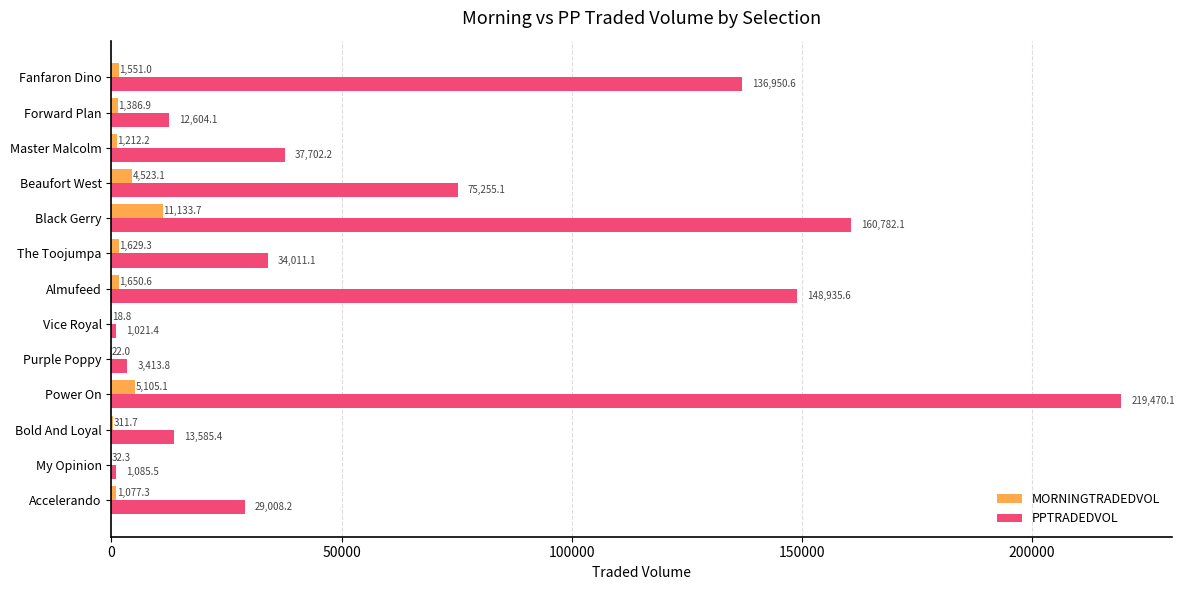

What is the sum of the PPTRADEDVOL values at Almufeed and Master Malcolm?

186637.8